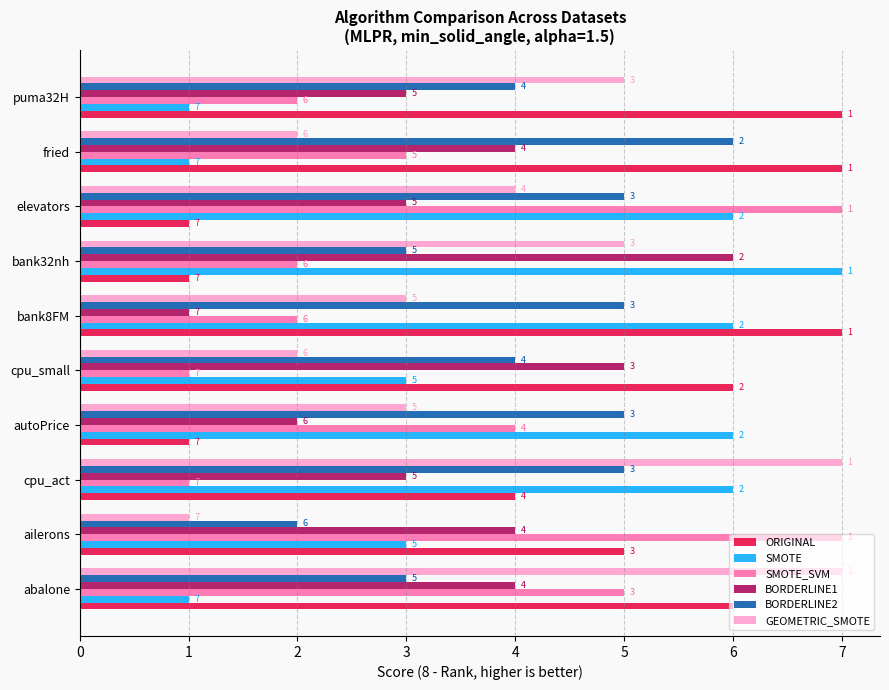

Count the BORDERLINE2 values in the range 3 to 5.

8